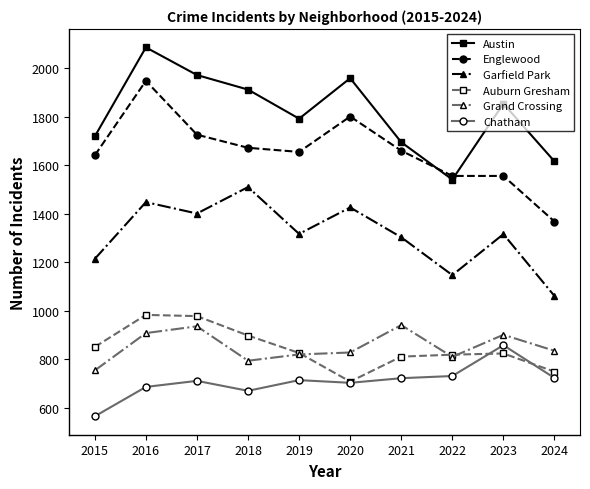

Is it true that Auburn Gresham equals 1404 at 2018?

False